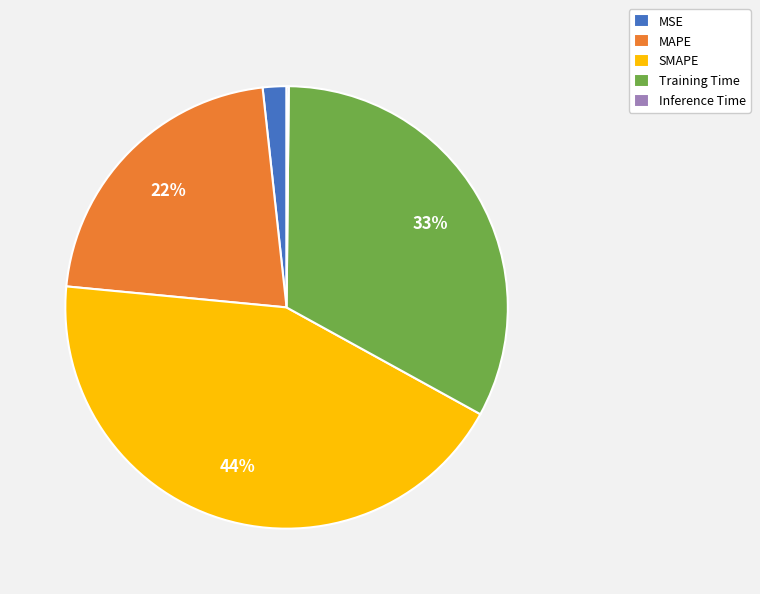

What percentage is the Training Time slice, to the nearest percent?

33%